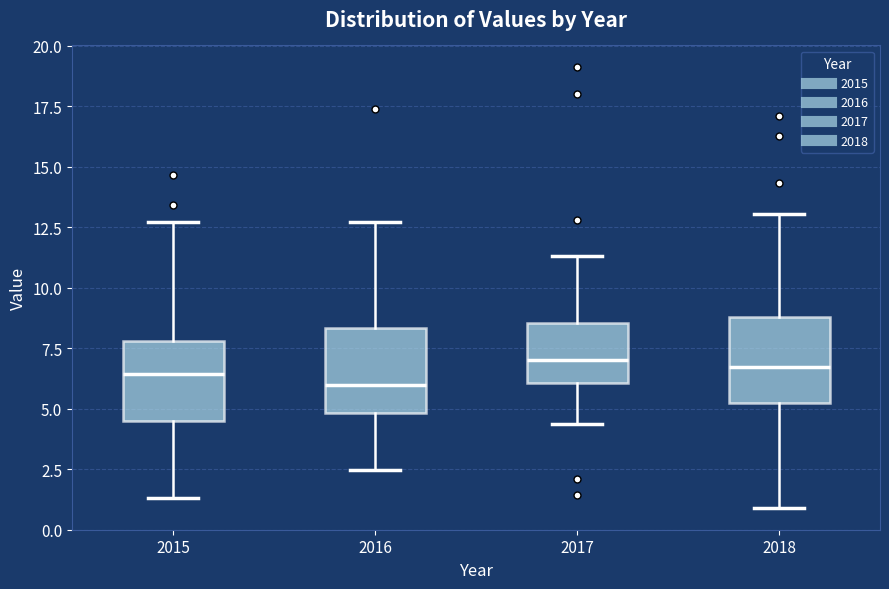

Reading left to right, read every box against the y-axis: the position of its median line, the range the box covers, and the ends of its whiskers. The values are not printed on the chart, so give them approximately, as read against the axis.

2015: median 6.5, box 4.5 to 8.0, whiskers 1.5 to 12.5
2016: median 6.0, box 5.0 to 8.5, whiskers 2.5 to 12.5
2017: median 7.0, box 6.0 to 8.5, whiskers 4.5 to 11.5
2018: median 6.5, box 5.0 to 9.0, whiskers 1.0 to 13.0